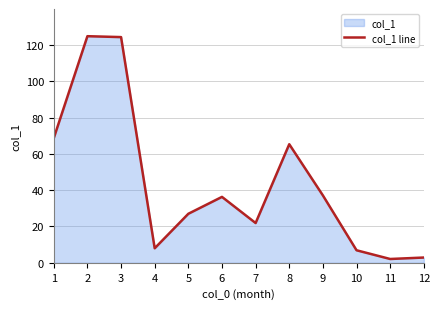

Which has a higher value, 6 or 12?

6